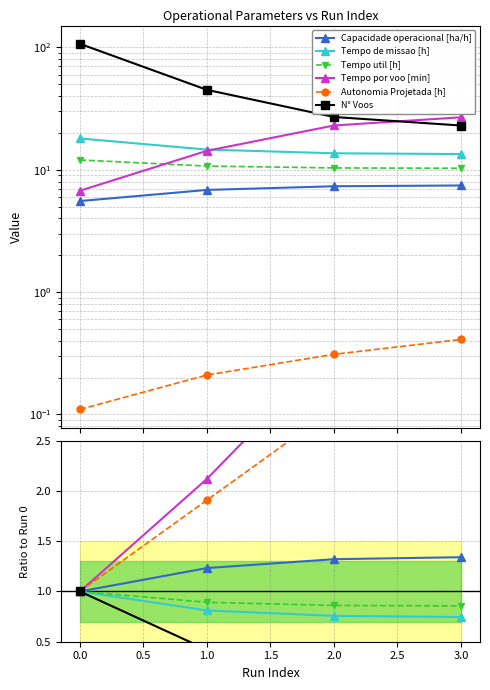

What are all the series names shown in the legend?

Capacidade operacional [ha/h], Tempo de missao [h], Tempo util [h], Tempo por voo [min], Autonomia Projetada [h], N° Voos